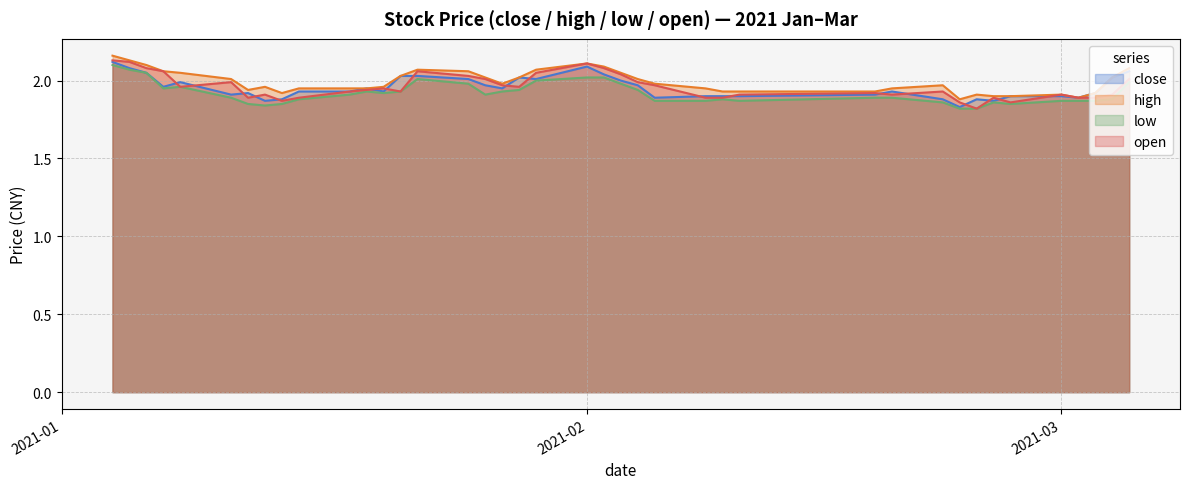

At how many categories does at least one series exceed 1?

40